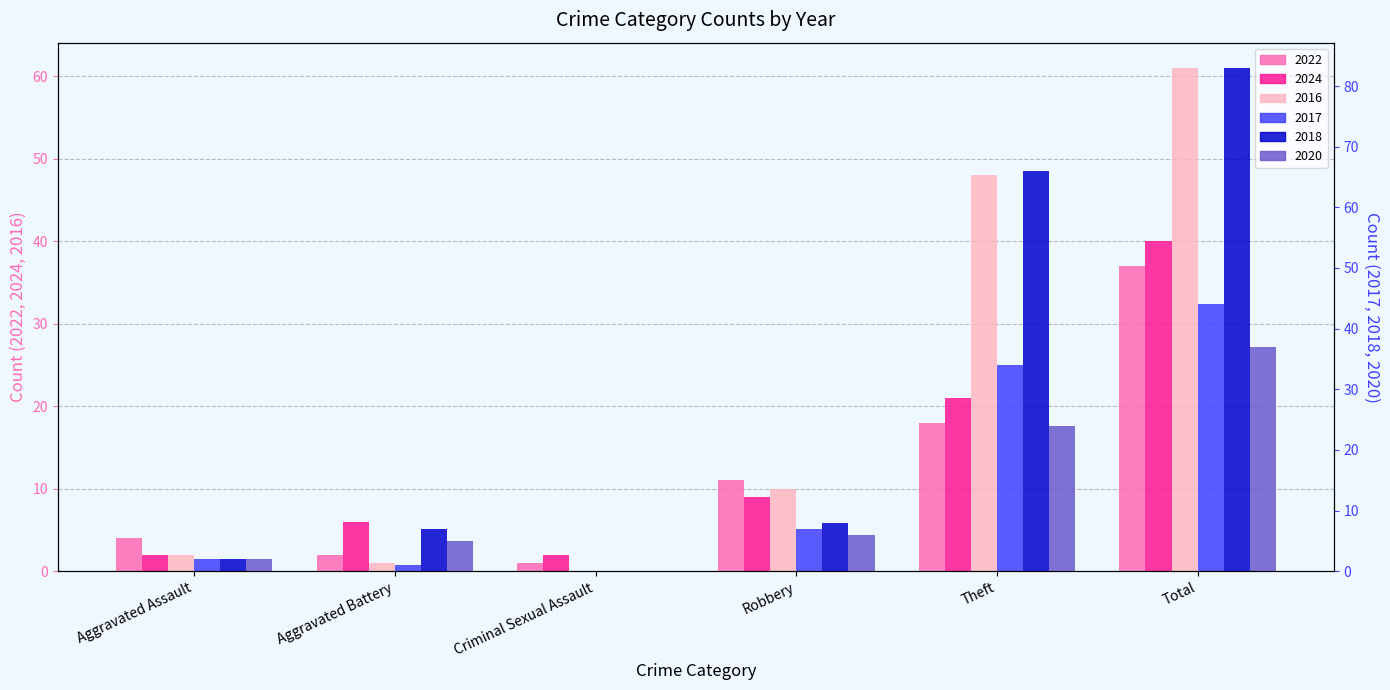

What is the greatest value displayed?

83